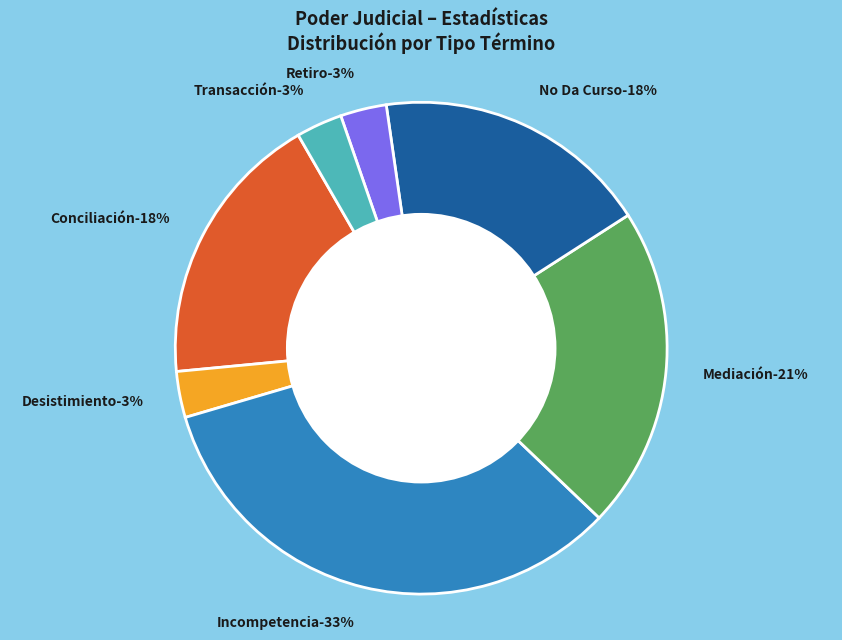

Which has a higher value, Desistimiento or Conciliación?

Conciliación